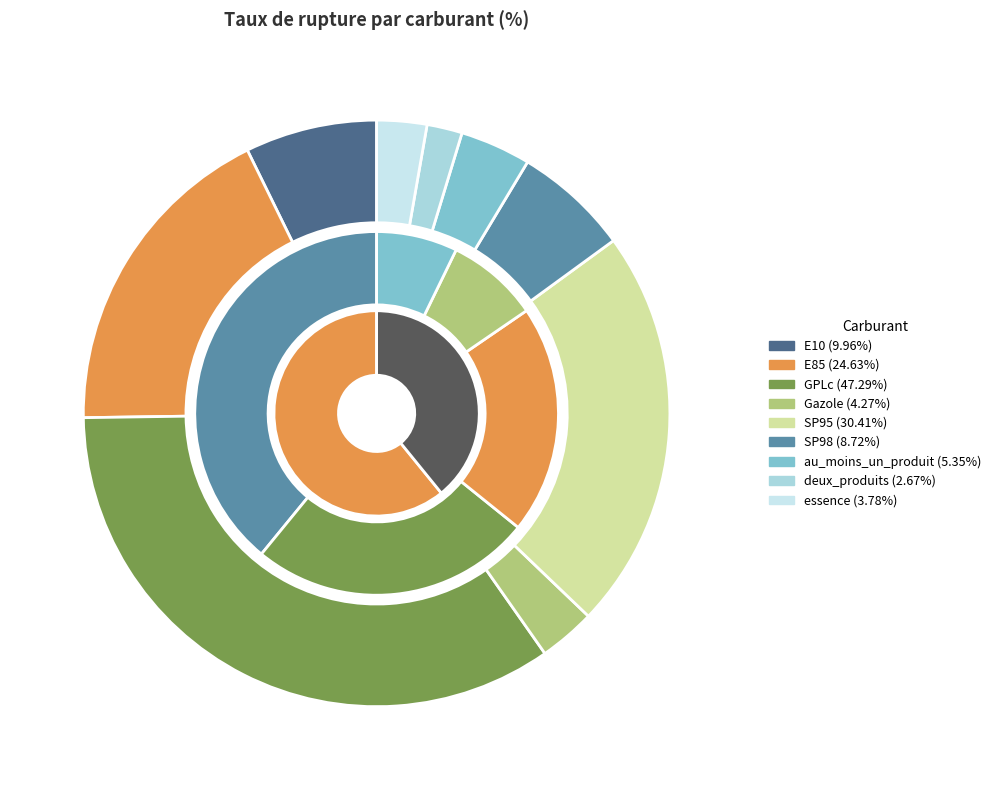

To the nearest percent, what is the average slice percentage?

11%